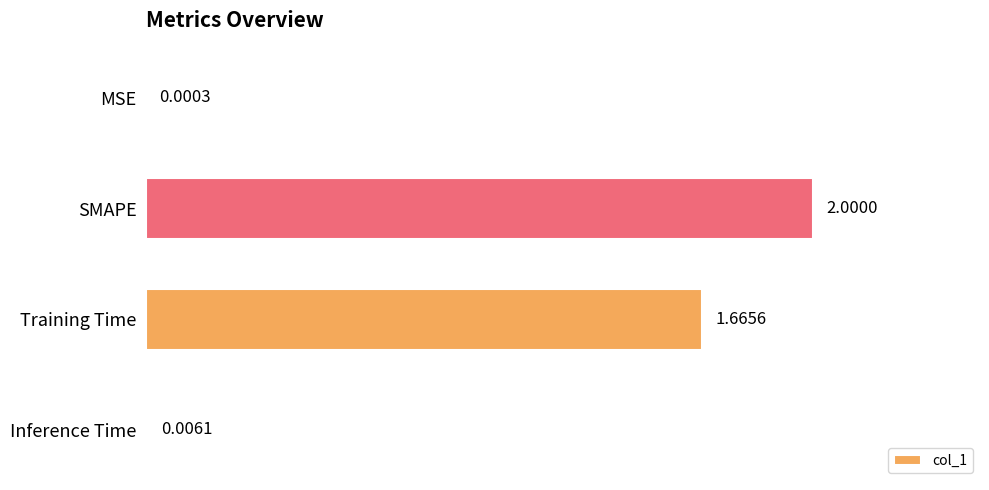

What is the sum of all values?

3.7